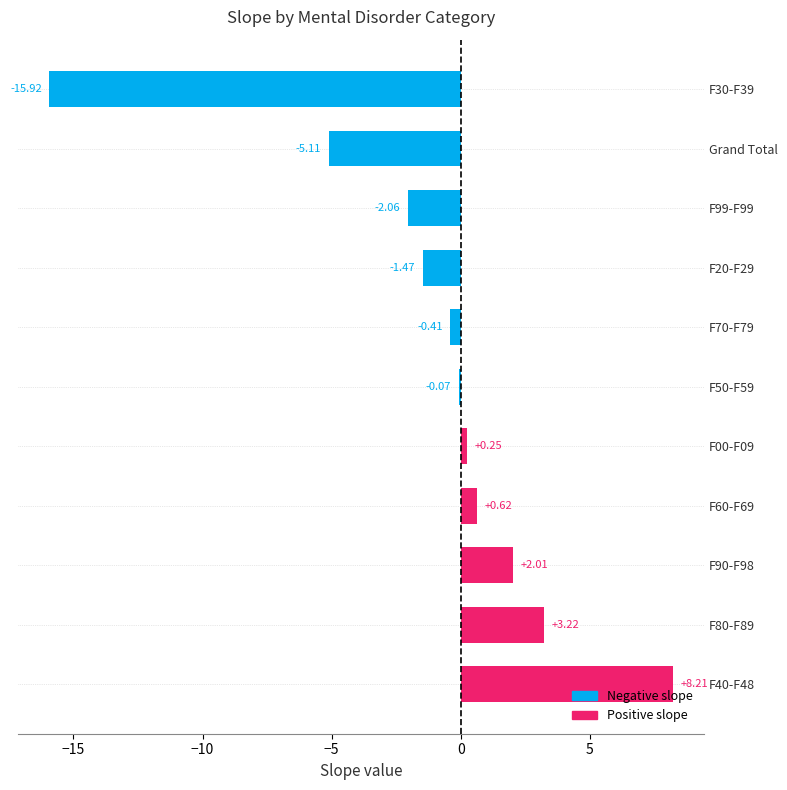

How many values are above zero?

5